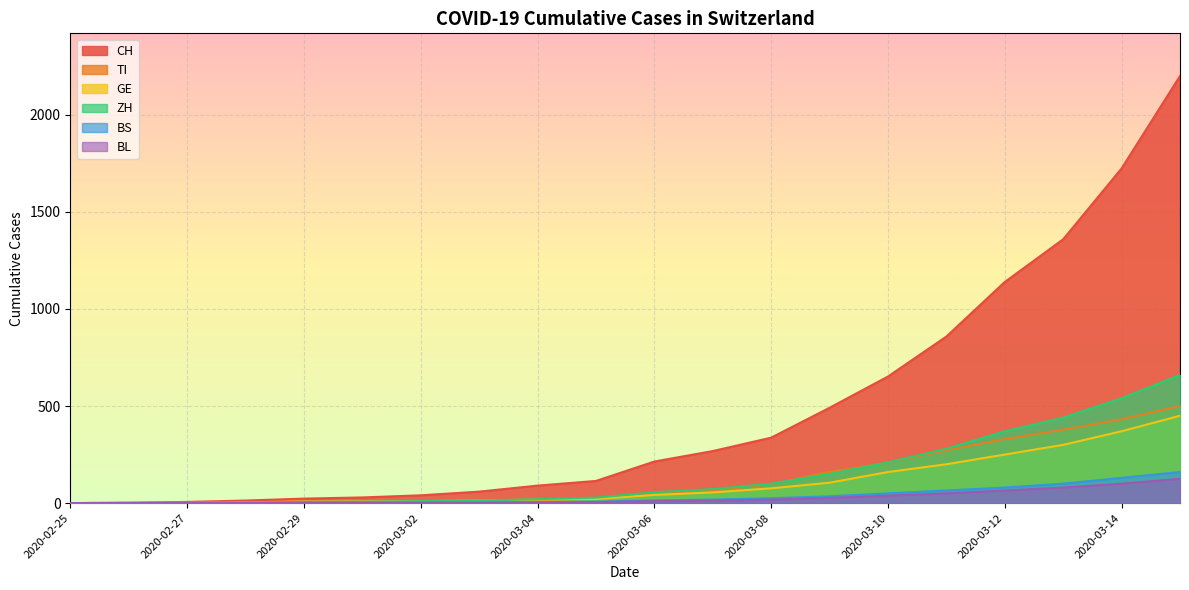

Is the value of CH at 2020-02-26 greater than the value of ZH at 2020-02-28?

No